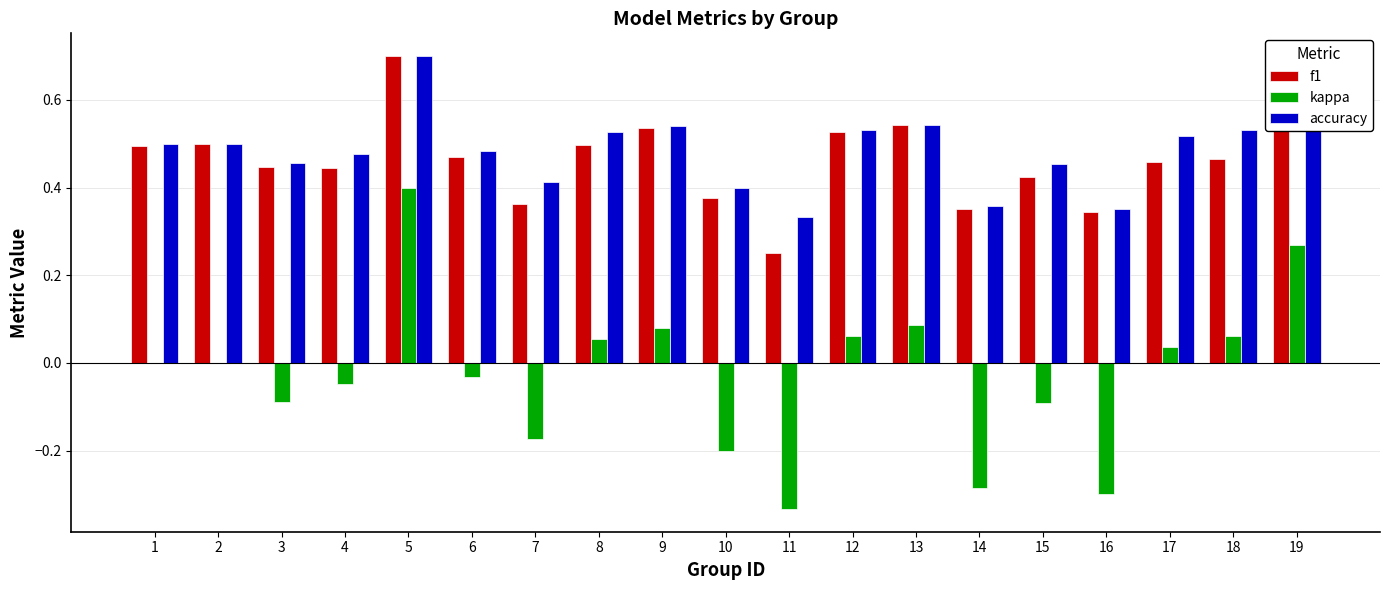

Does the chart contain stacked bars?

No